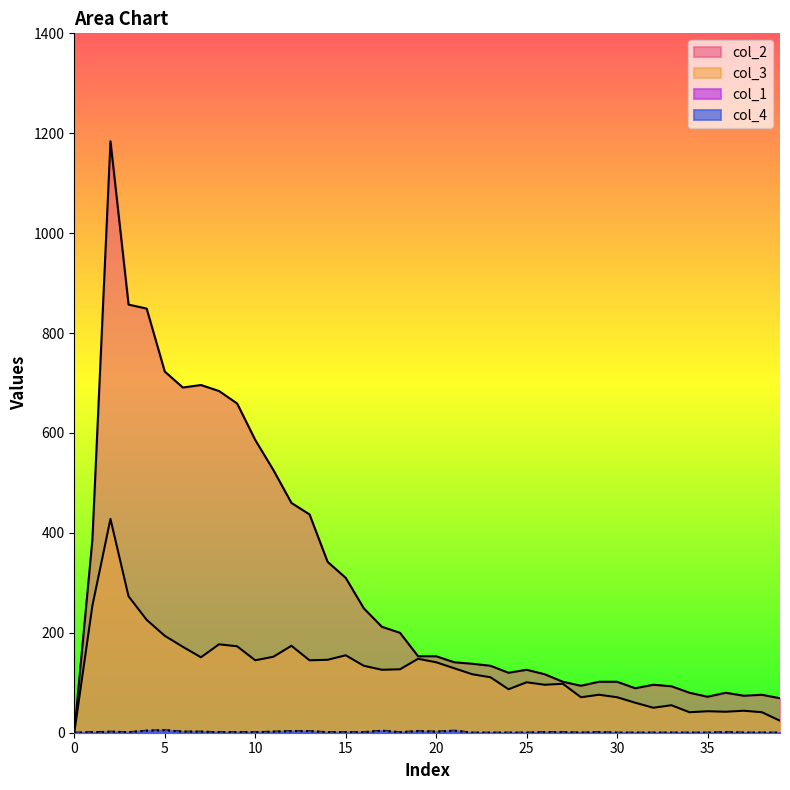

Is it true that col_2 equals 0 at 3?

False